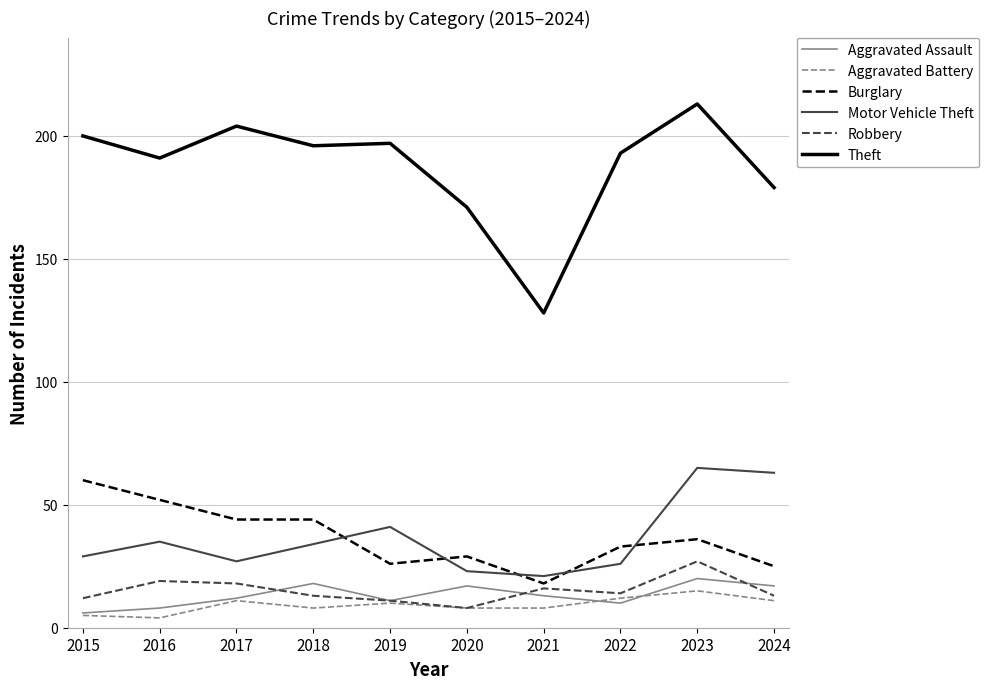

What is the difference between the maximum and minimum values in the Burglary series?

42